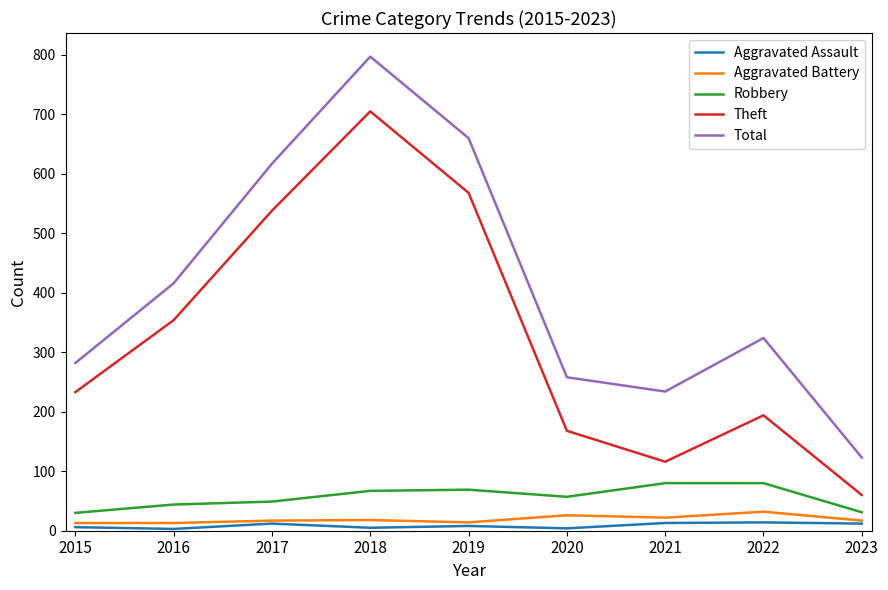

At which category is the sum across all series the highest?

2018